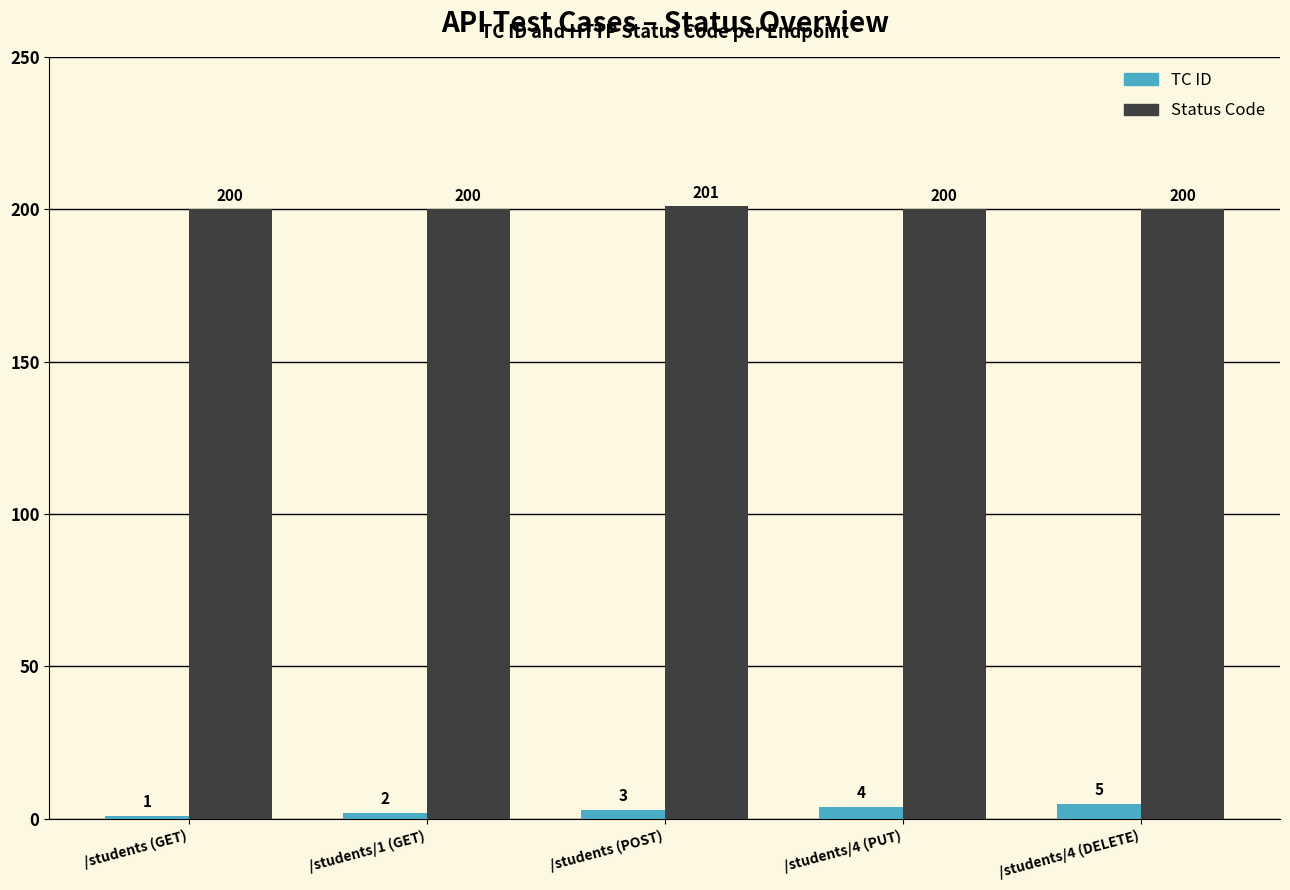

How many bars are there in each group?

2